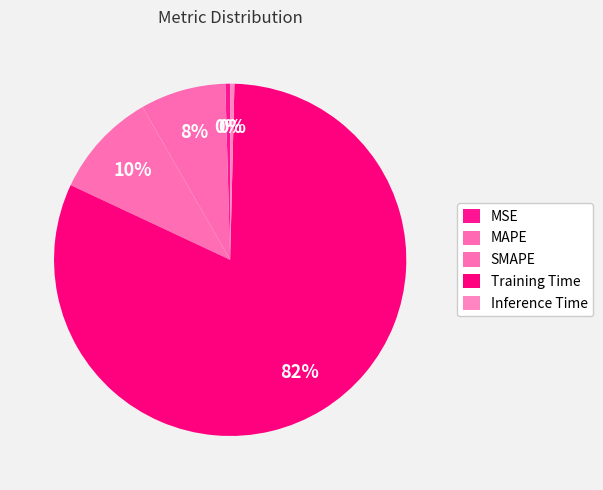

Count the number of slices in the pie.

5